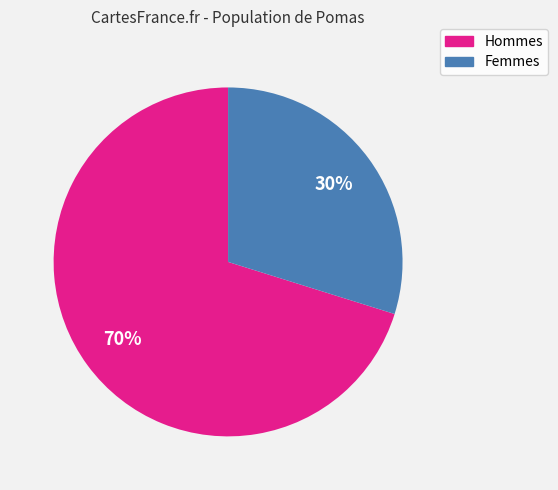

To the nearest percent, what is the average slice percentage?

50%